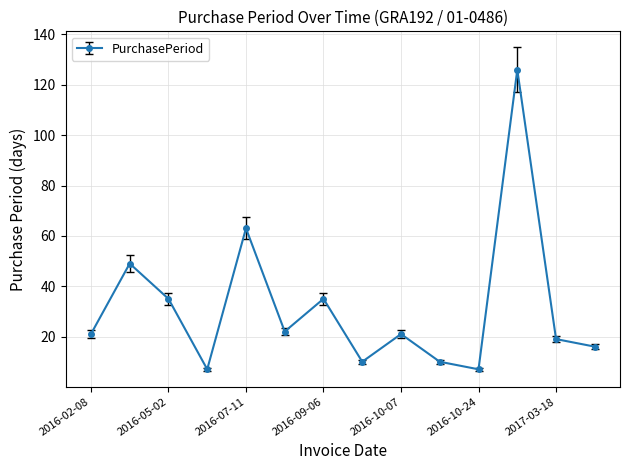

How many series are shown in this chart?

1